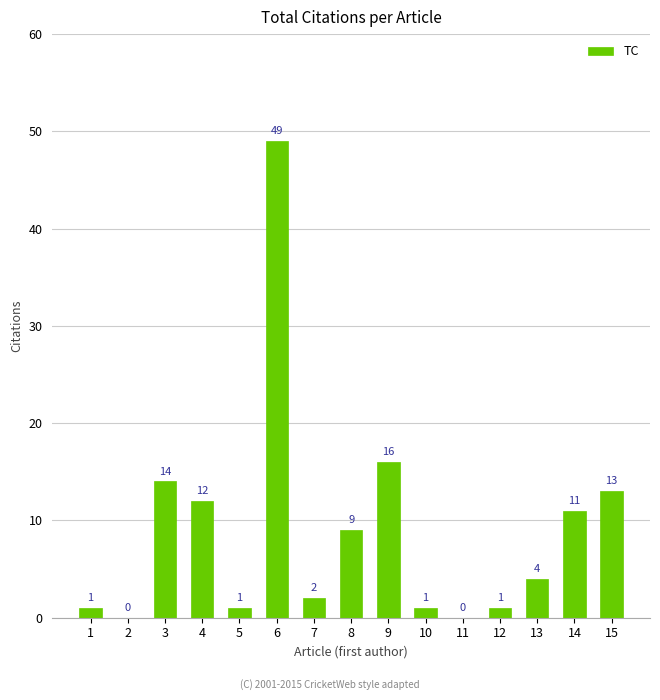

At which label is the value closest to 24?

9